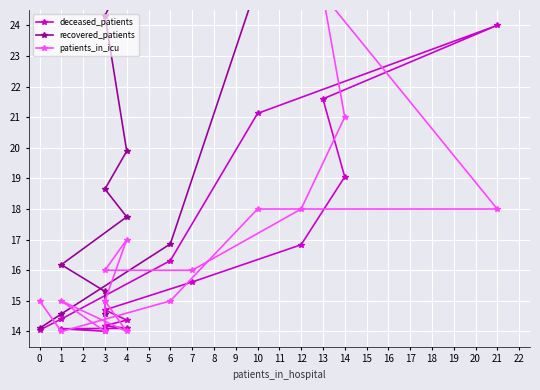

The value of recovered_patients at 21 is 7.5. True or false?

False